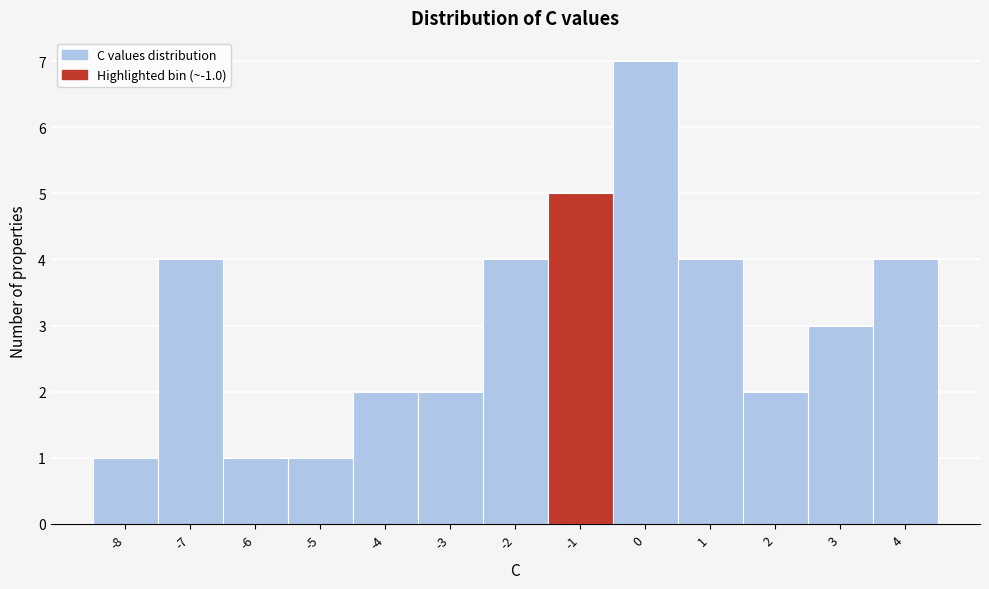

How tall is the bar that spans -4.5 to -3.5 on the x-axis? The values are not printed on the chart, so give them approximately, as read against the axis.

2